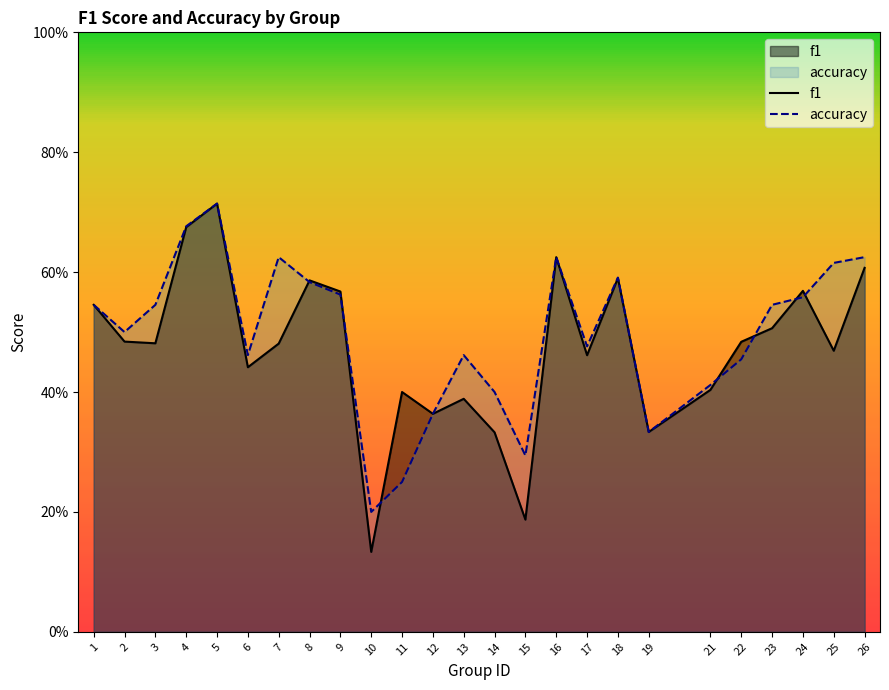

After their last crossing, which series has the higher values: accuracy or f1?

accuracy